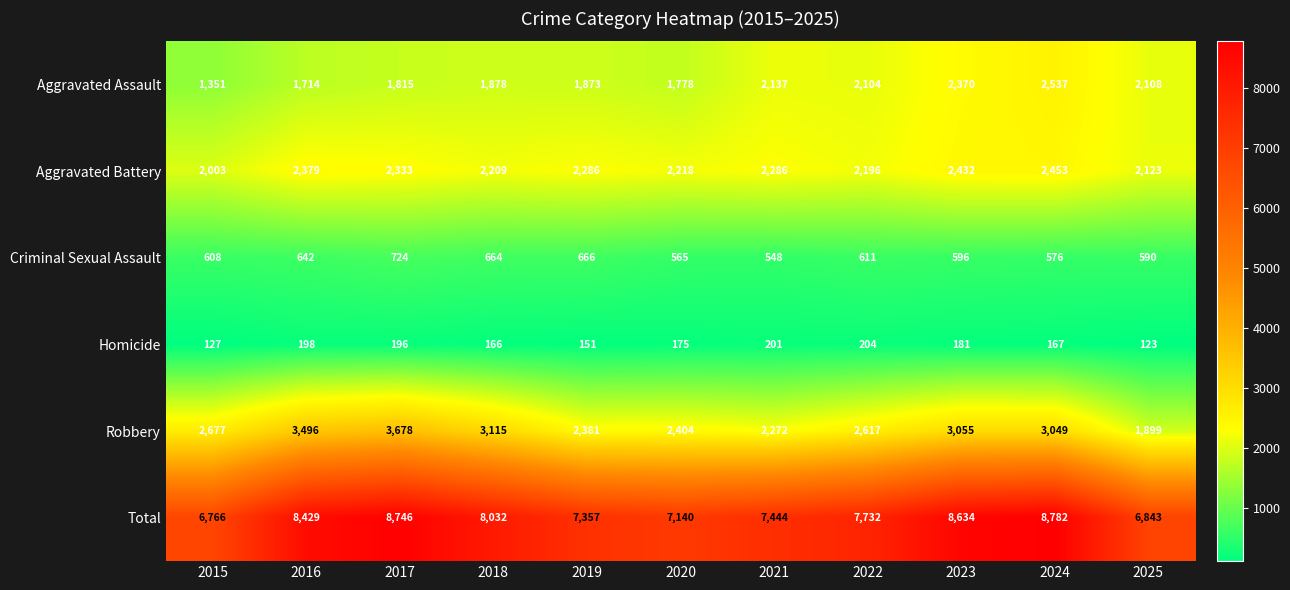

At 2018, list the series in order from smallest to largest.

Homicide, Criminal Sexual Assault, Aggravated Assault, Aggravated Battery, Robbery, Total